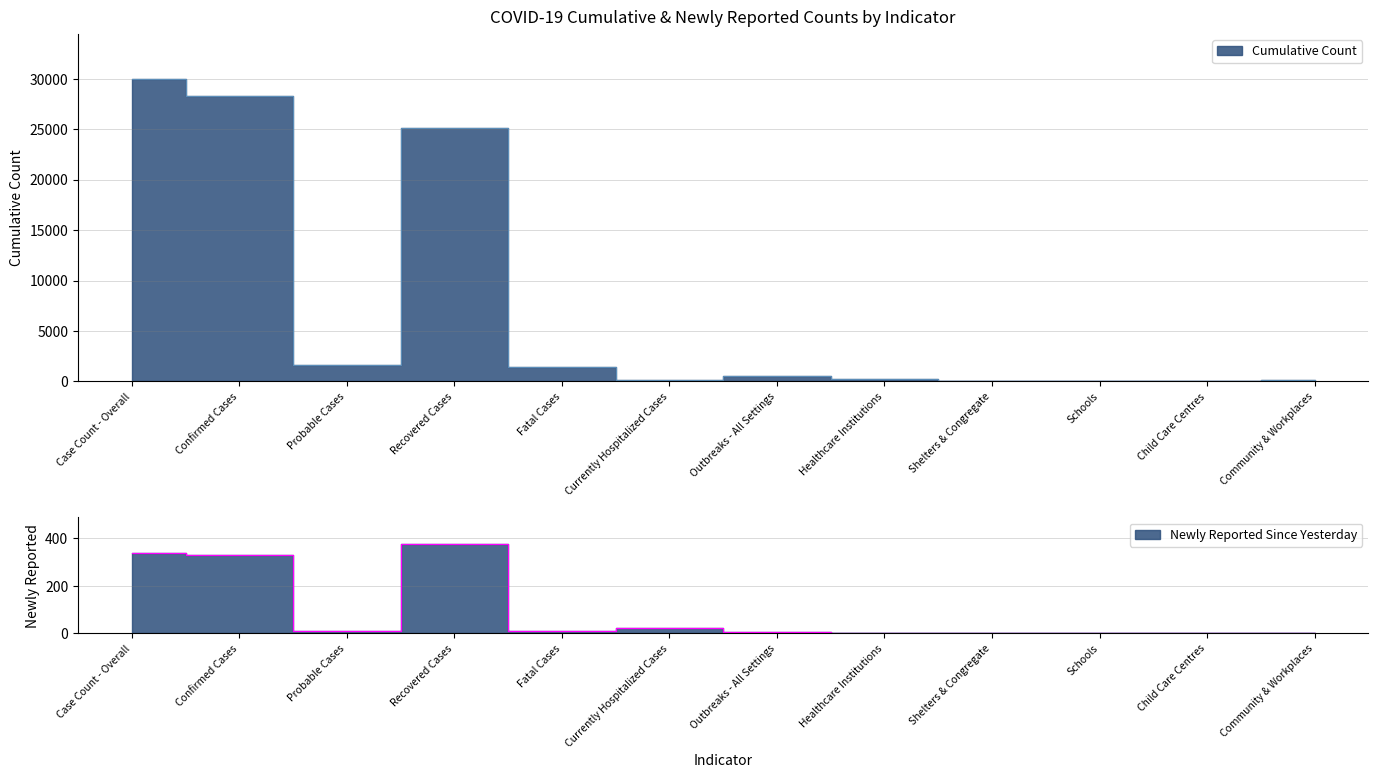

Rank the categories by Newly Reported Since Yesterday value from highest to lowest.

Recovered Cases, Case Count - Overall, Confirmed Cases, Currently Hospitalized Cases, Fatal Cases, Probable Cases, Outbreaks - All Settings, Healthcare Institutions, Community & Workplaces, Child Care Centres, Shelters & Congregate, Schools